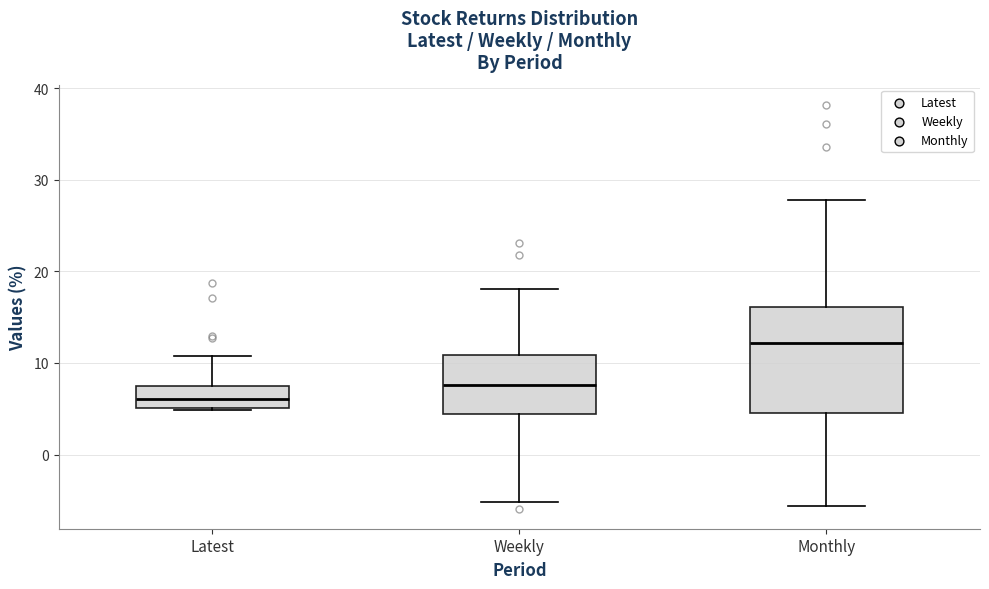

Which box has the lowest median line?

Latest